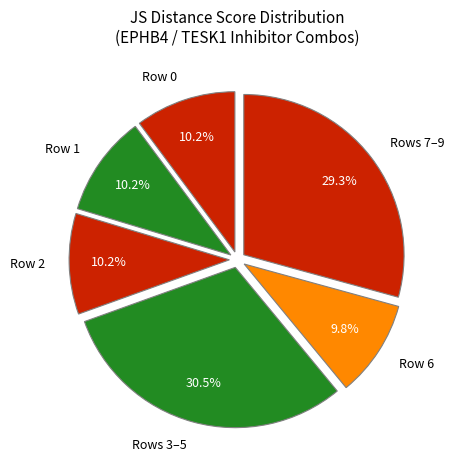

Is the sum of Row 1 and Row 0 greater than half?

No